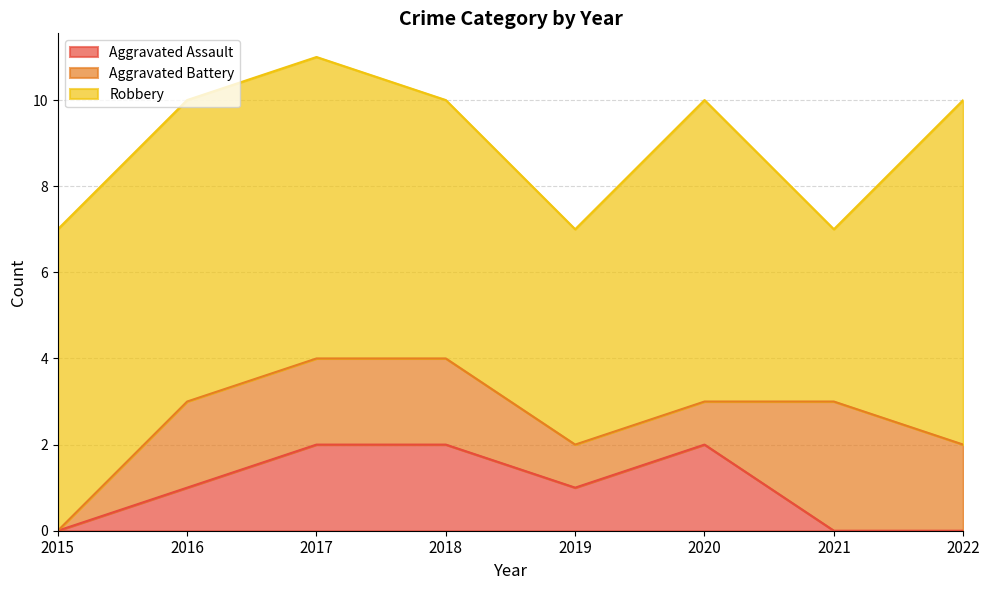

What is the sum of the Aggravated Battery values at 2020 and 2021?

4